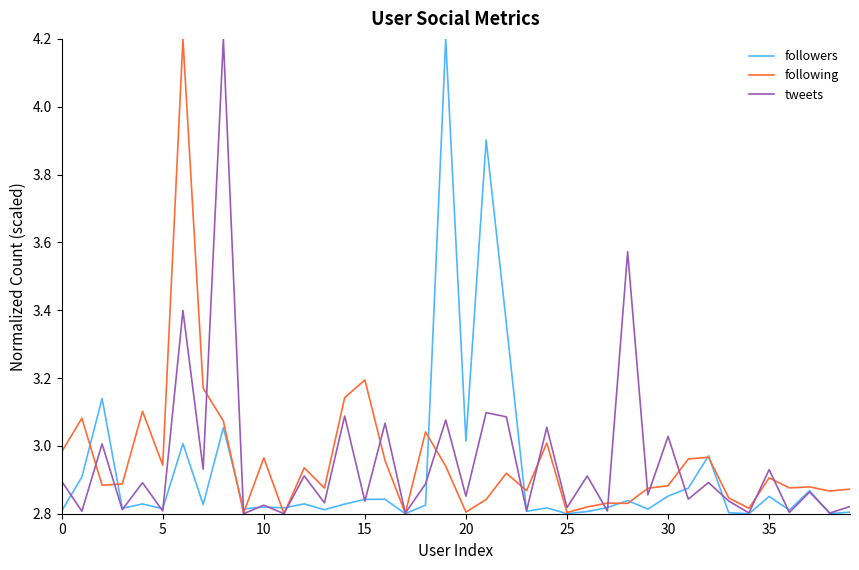

What is the maximum value for followers?

4.2